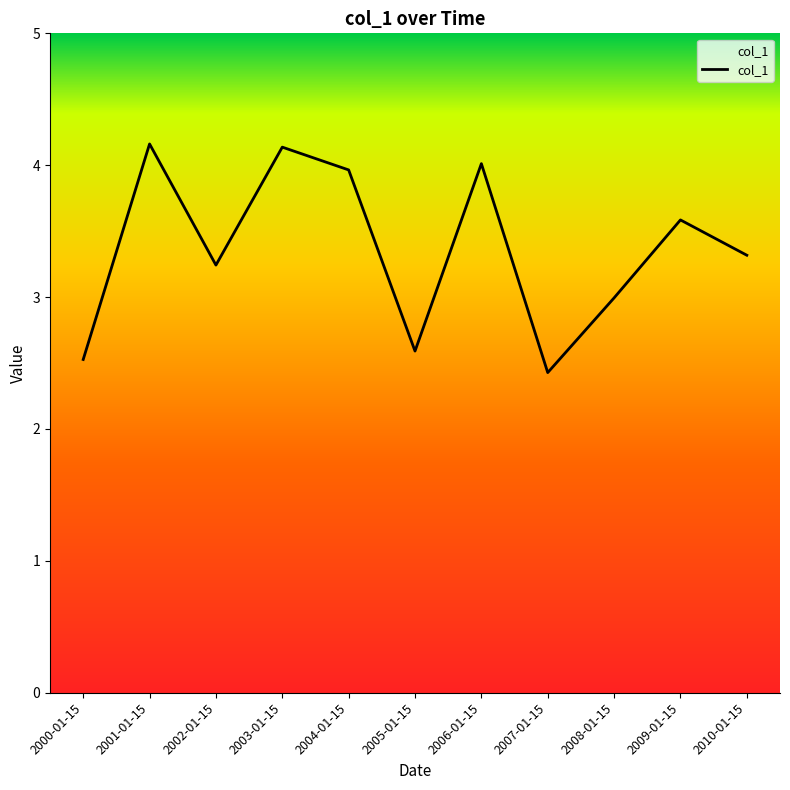

Which label corresponds to the smallest value in the chart?

2007-01-15